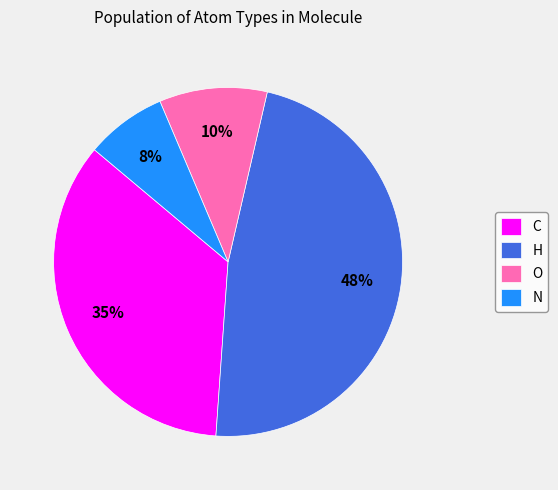

What percentage is the O slice, to the nearest percent?

10%